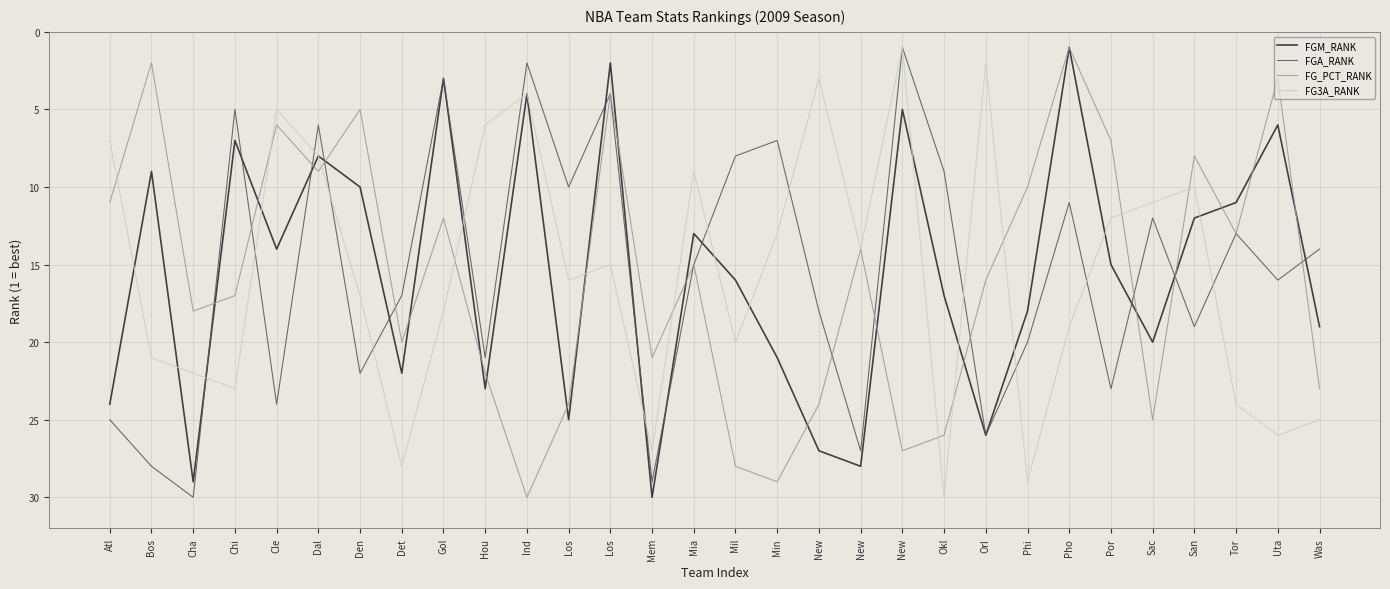

What is the difference between the second highest and second lowest values in the FGM_RANK series?

27